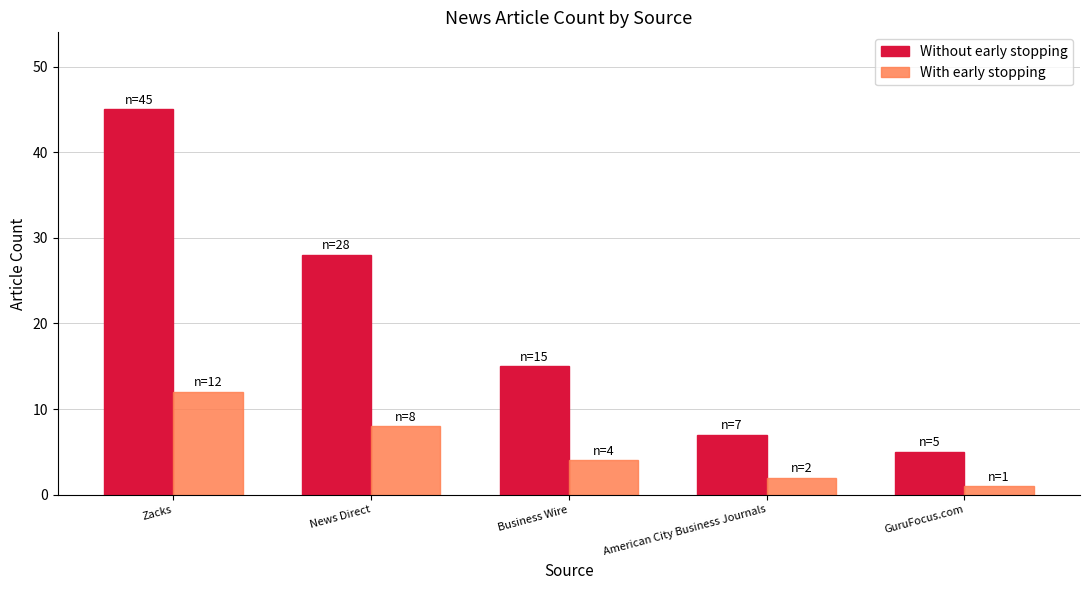

What is the difference between the Without early stopping values at GuruFocus.com and American City Business Journals?

2